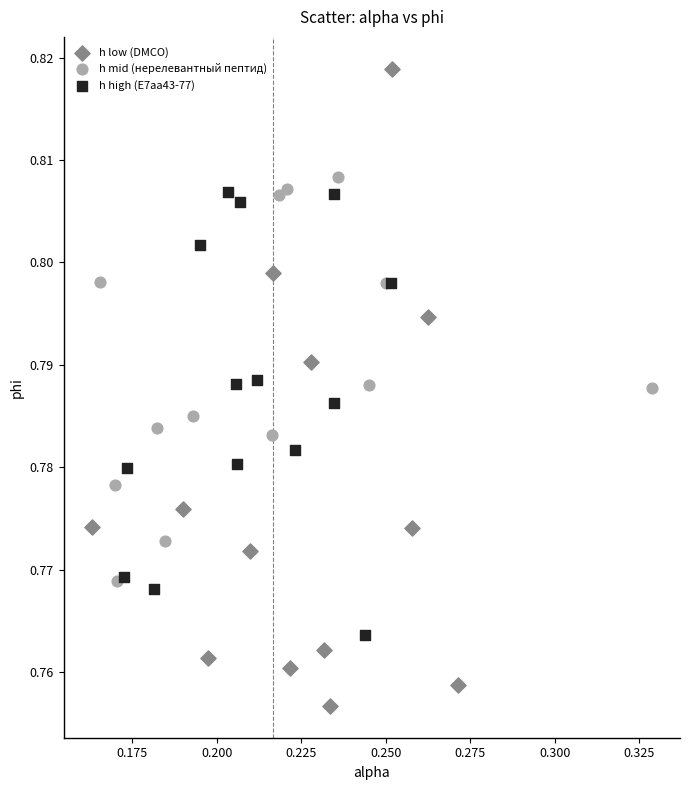

Which series has the largest Y range (max minus min)?

h low (DMCO)